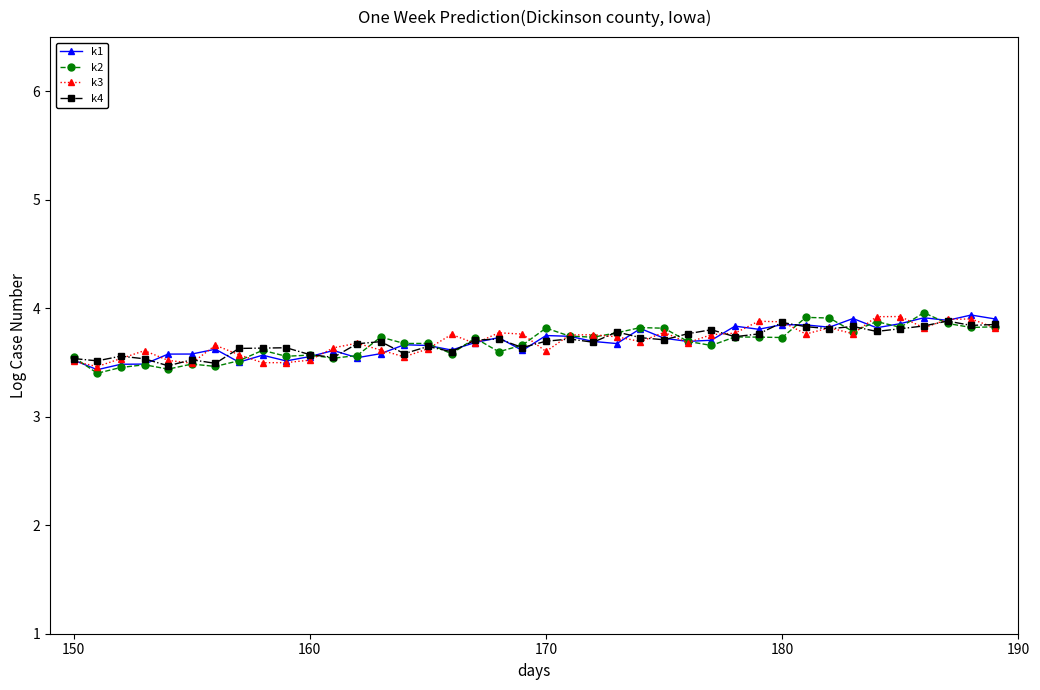

What is the value of the k1 point at the 29th from the left?

3.8